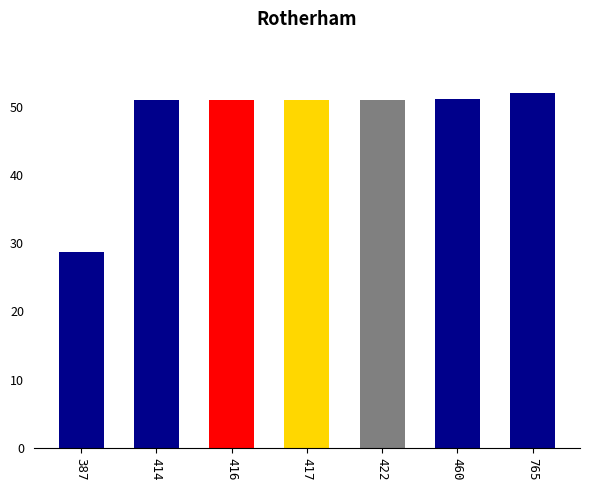

Which category has the lowest value across all series?

387